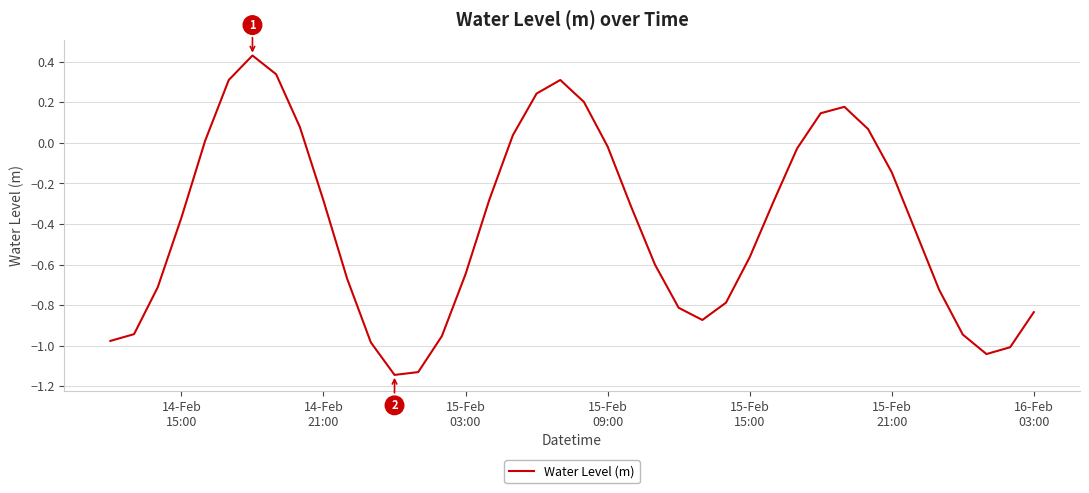

What is the difference between the maximum and minimum values?

1.6